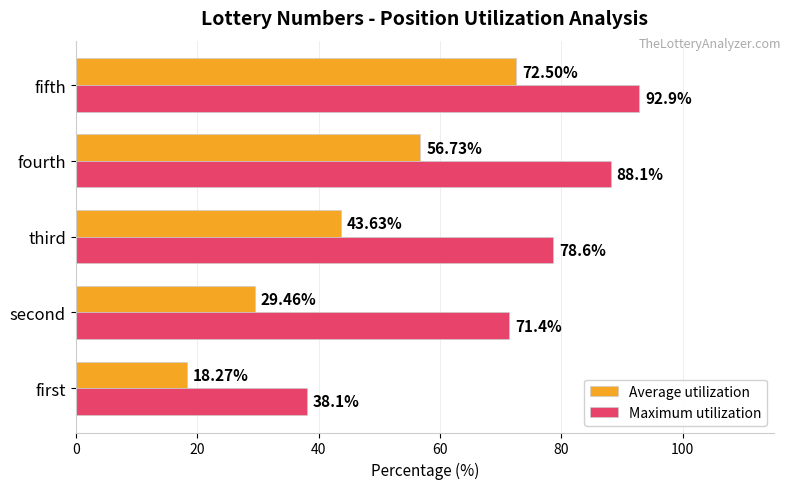

Where is Average utilization nearest to the value 45?

third